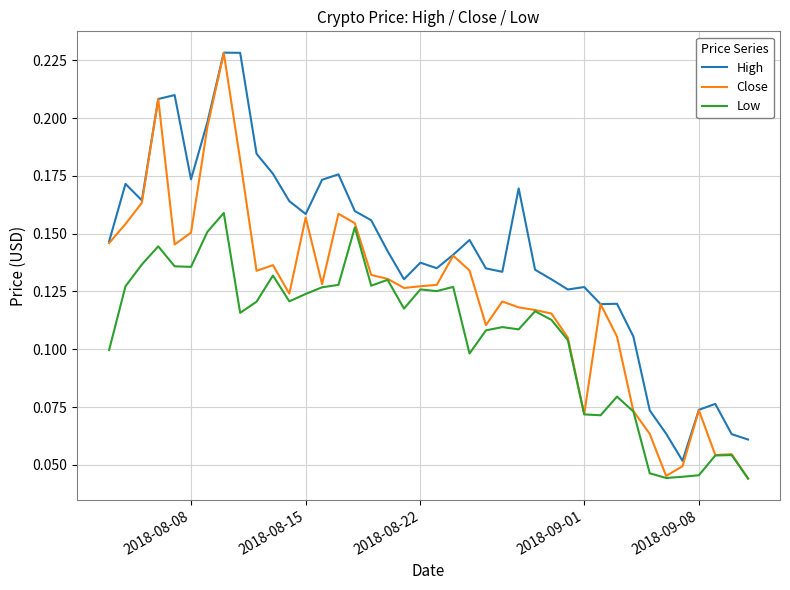

Which series has the largest range (max minus min)?

Close